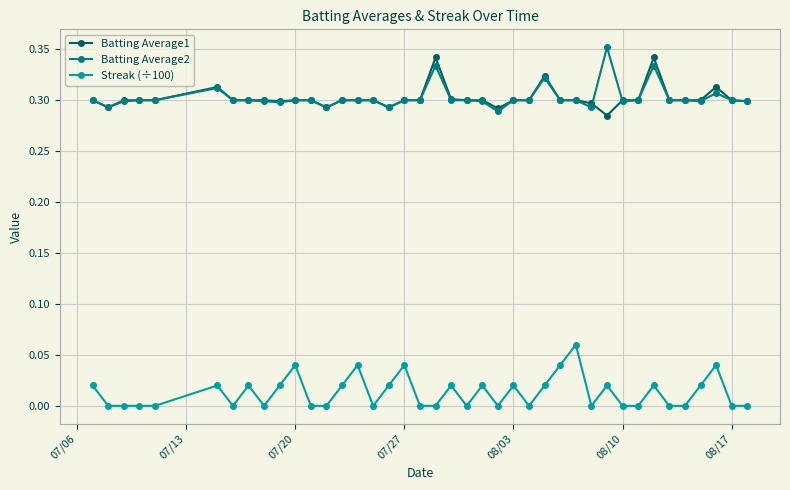

True or false: Batting Average1 and Batting Average2 cross at least once.

True